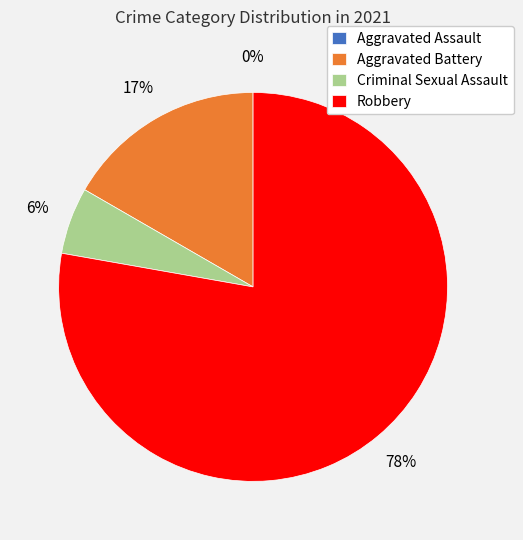

Which slice is the largest?

Robbery